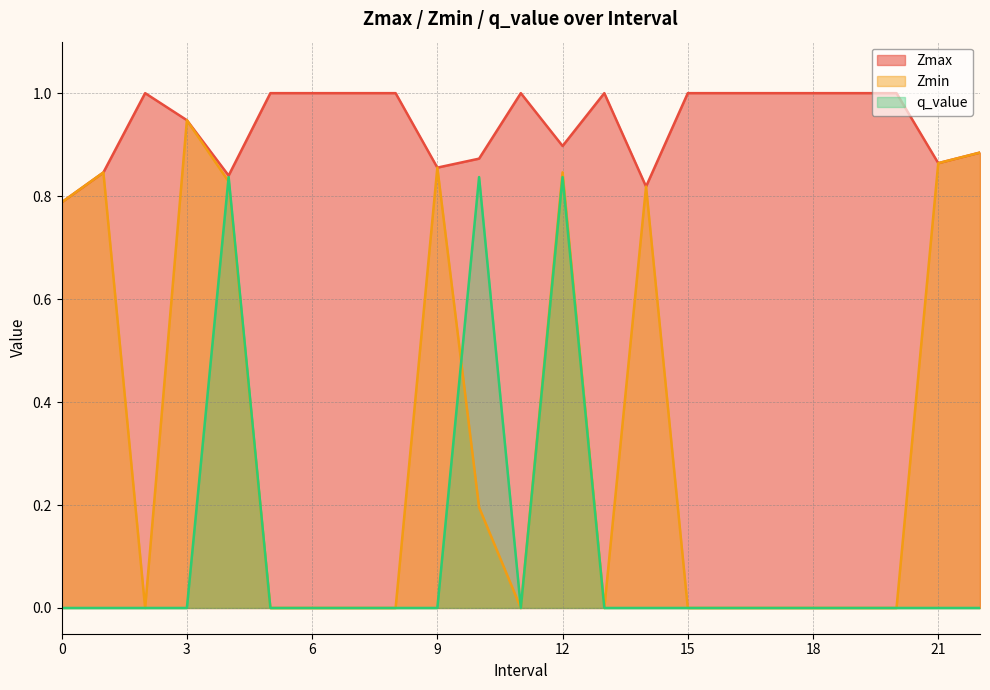

What are all the series names shown in the legend?

Zmax, Zmin, q_value